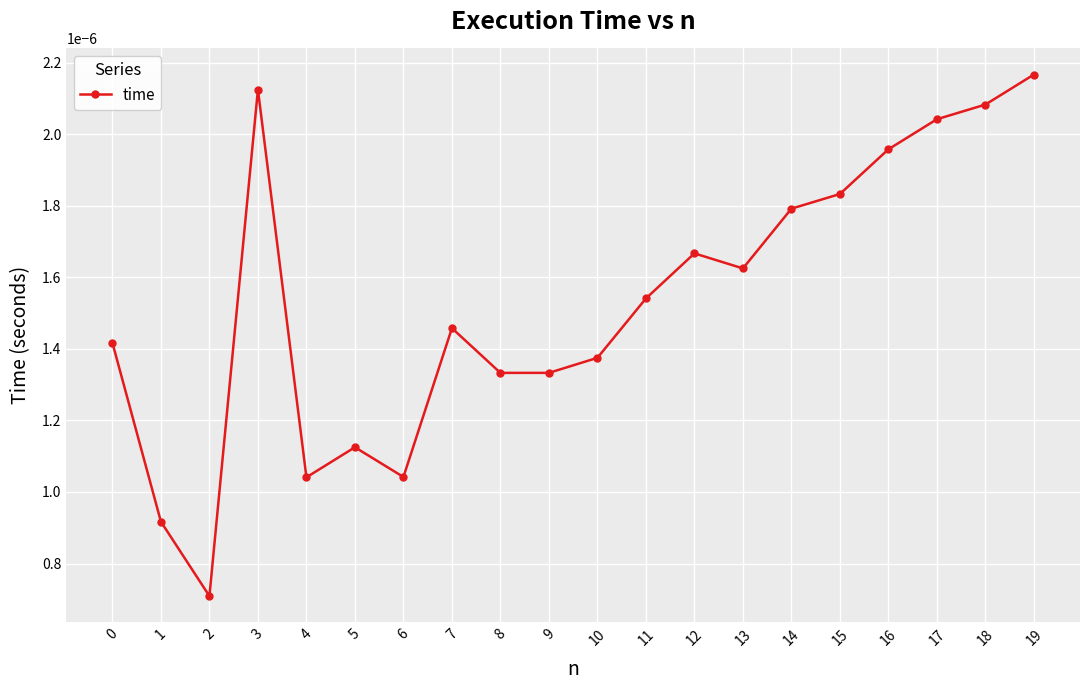

Which has a higher value, 7 or 16?

16